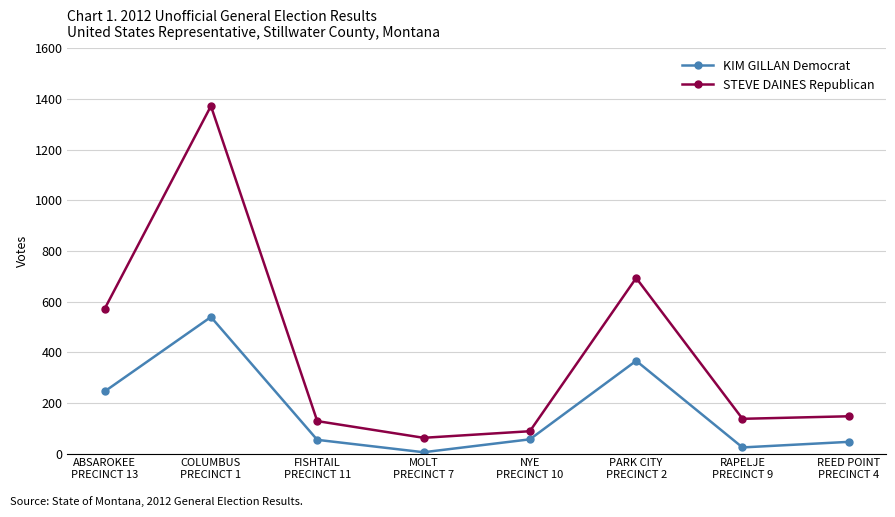

True or false: STEVE DAINES Republican and KIM GILLAN Democrat intersect in this chart.

False